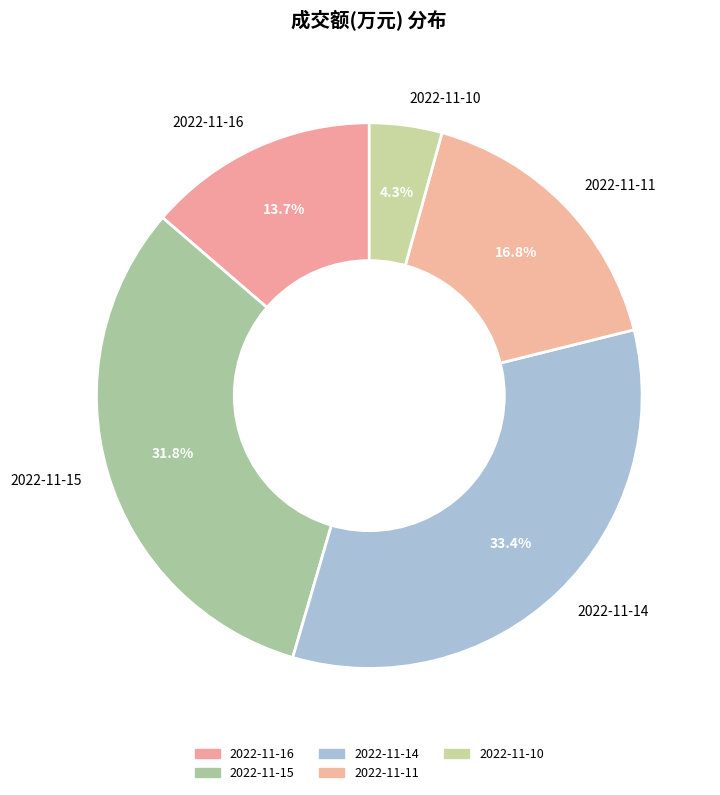

Combined, what portion of the pie is 2022-11-11 and 2022-11-16?

30.5%